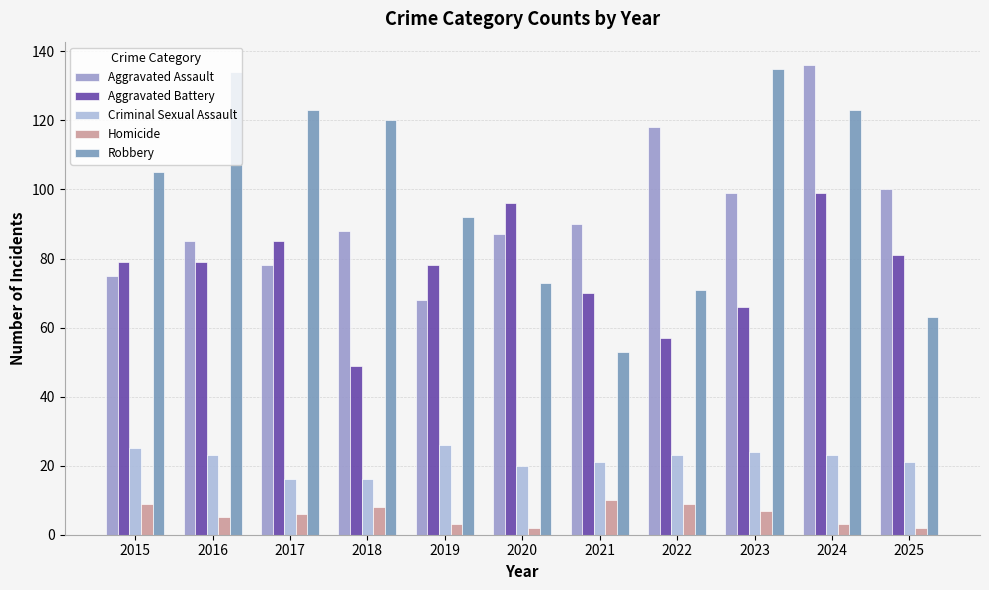

Is it true that Homicide equals 5 at 2021?

False